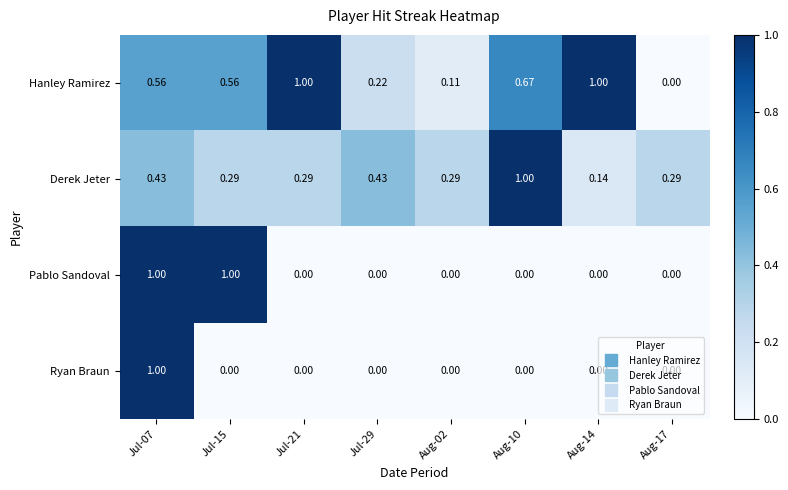

Which series has the largest total across all categories?

Hanley Ramirez